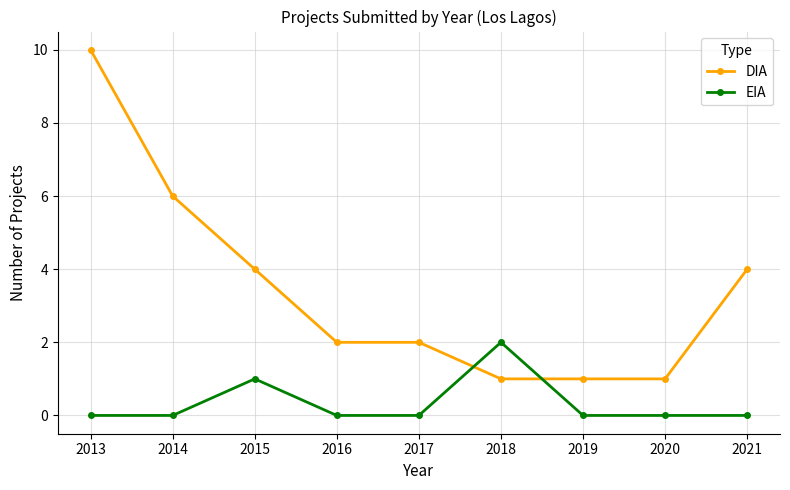

The value of DIA at 2019 is 2. True or false?

False